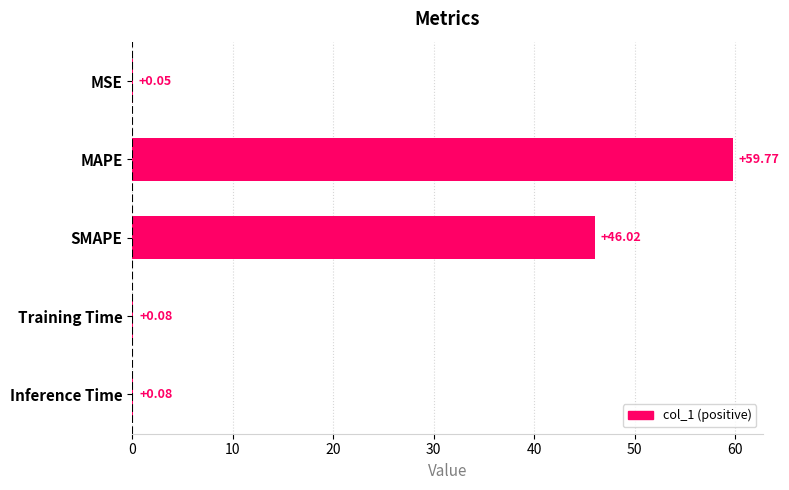

Which label corresponds to the largest value in the chart?

MAPE